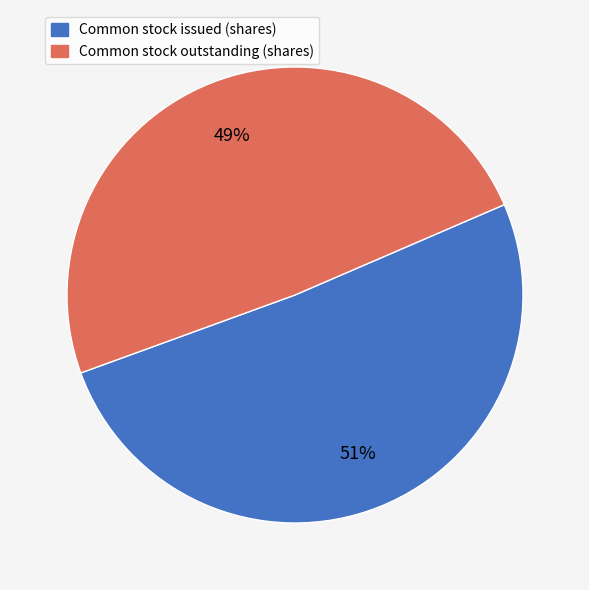

True or false: Common stock issued (shares) accounts for 51% of the total.

True